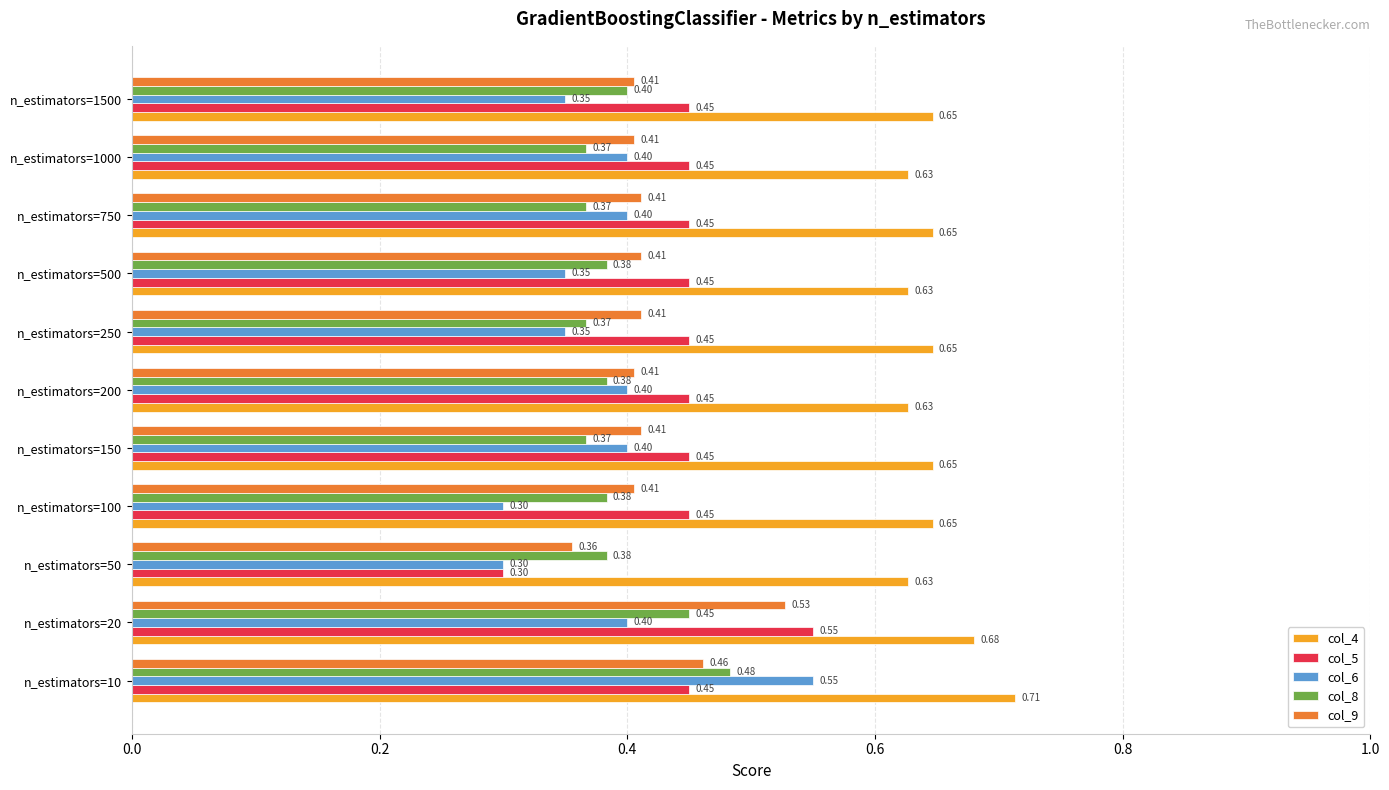

What is the average value of the col_6 series?

0.4